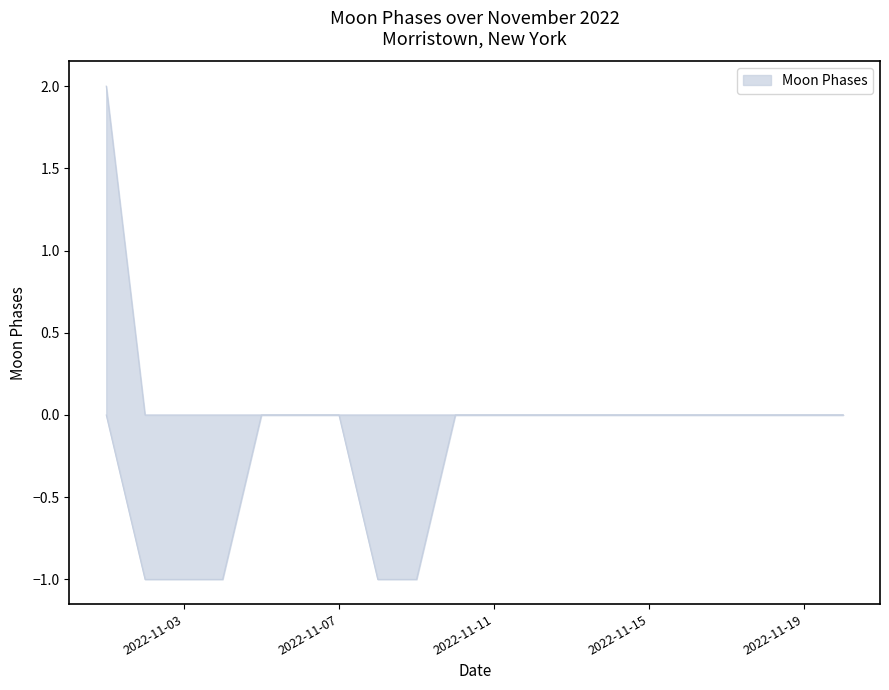

The value at 2022-11-03 is 0. True or false?

False